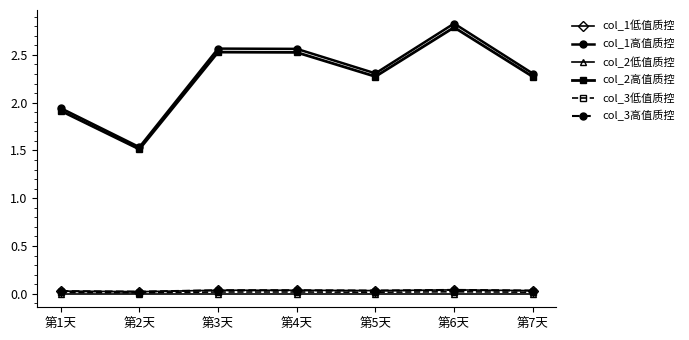

What is the highest value of the col_2高值质控 series?

2.8